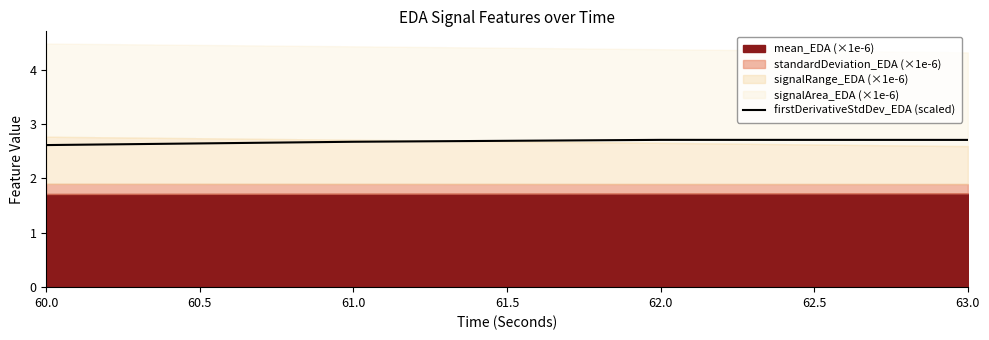

What is the greatest value displayed?

2.7